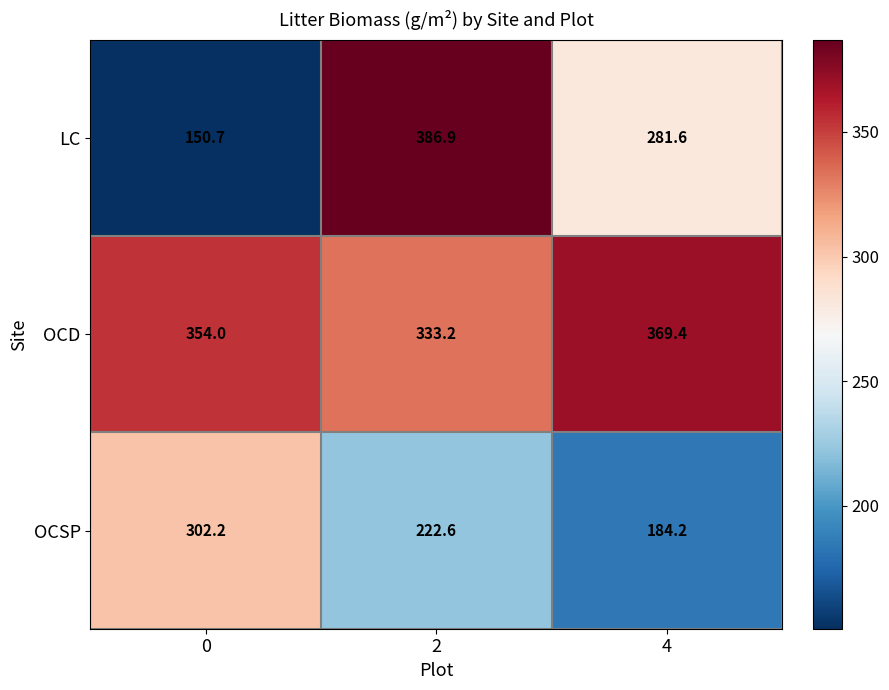

Which series has the widest spread of values?

LC